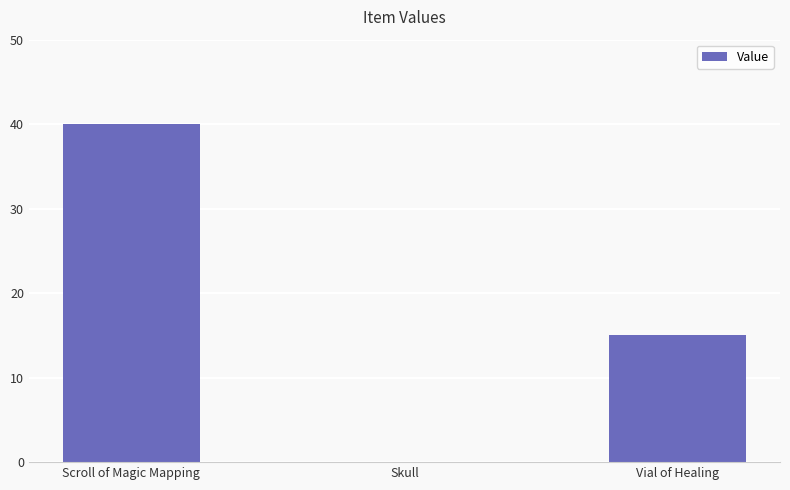

Reading left to right, transcribe all the data shown in this chart.

Scroll of Magic Mapping=40	Skull=0	Vial of Healing=15